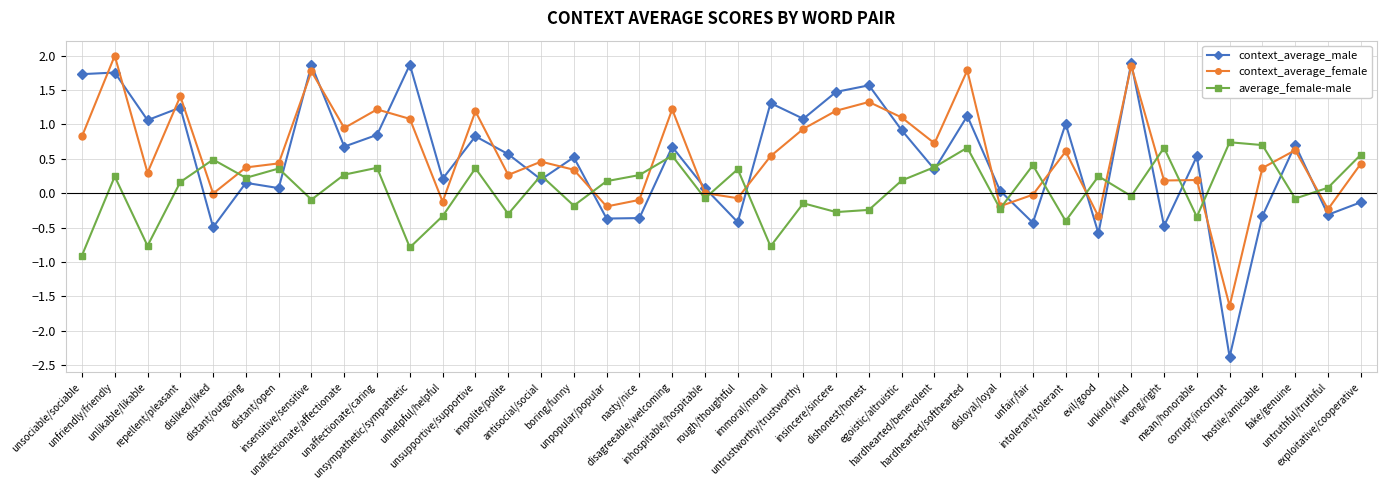

True or false: average_female-male has more than 1 interior local peaks.

True